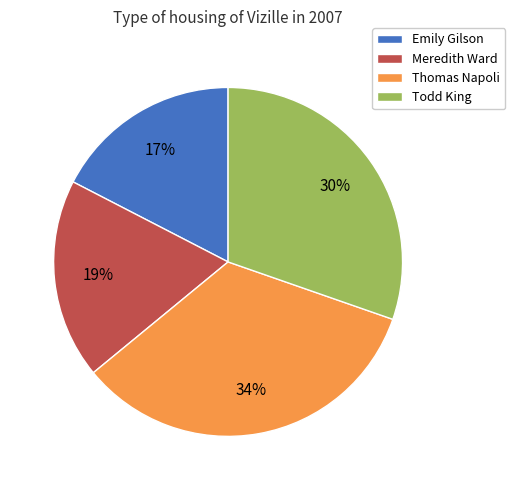

Which category has the smallest portion of the pie?

Emily Gilson